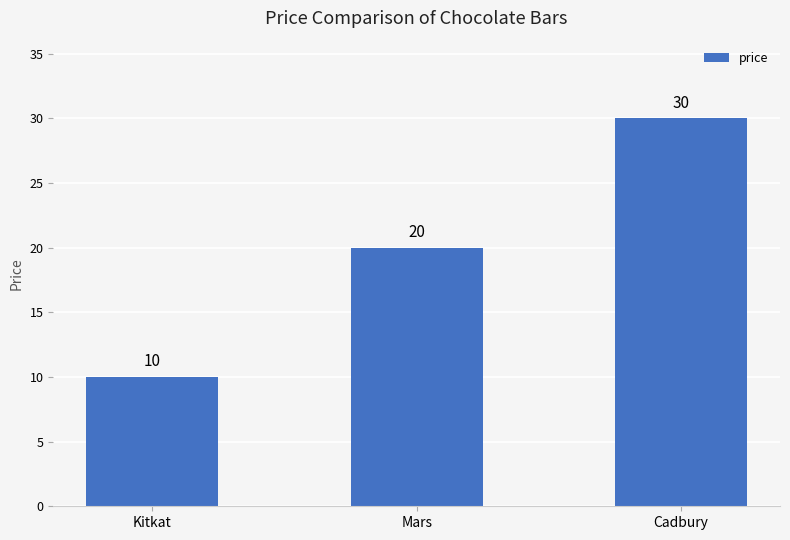

How many data points does each series have?

3